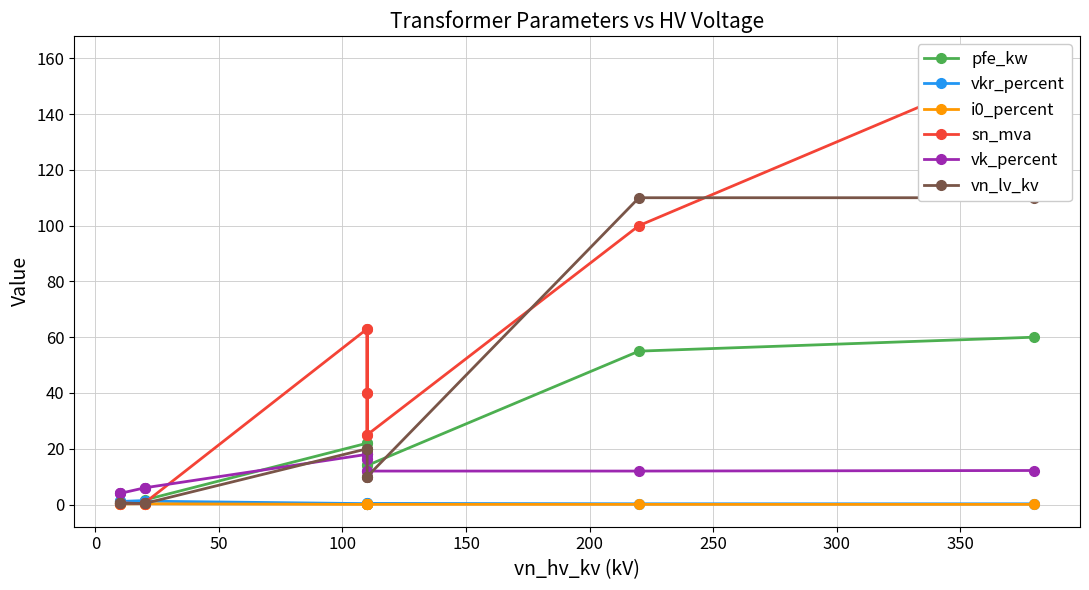

How many categories are shown in the chart?

14